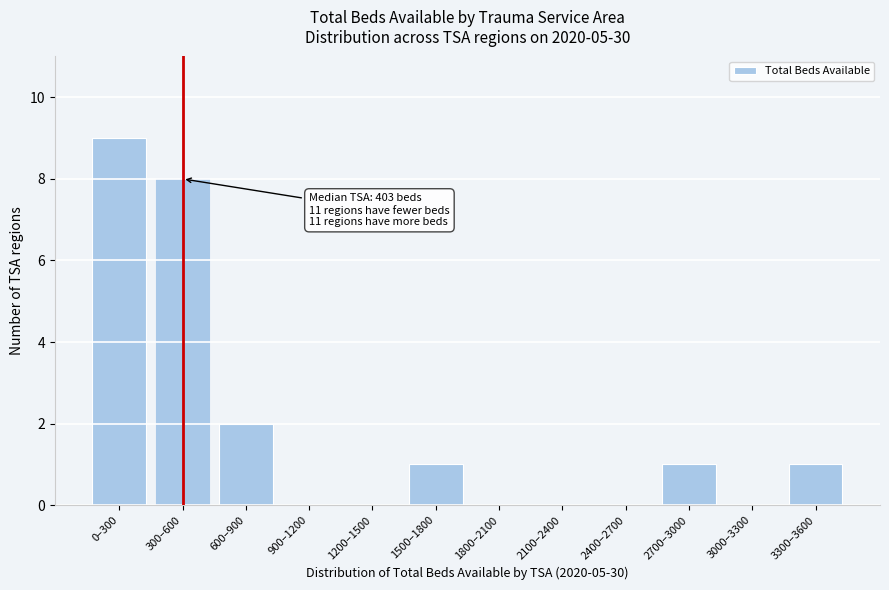

Reading right to left, transcribe all the data shown in this chart.

3300–3600=1	3000–3300=0	2700–3000=1	2400–2700=0	2100–2400=0	1800–2100=0	1500–1800=1	1200–1500=0	900–1200=0	600–900=2	300–600=8	0–300=9